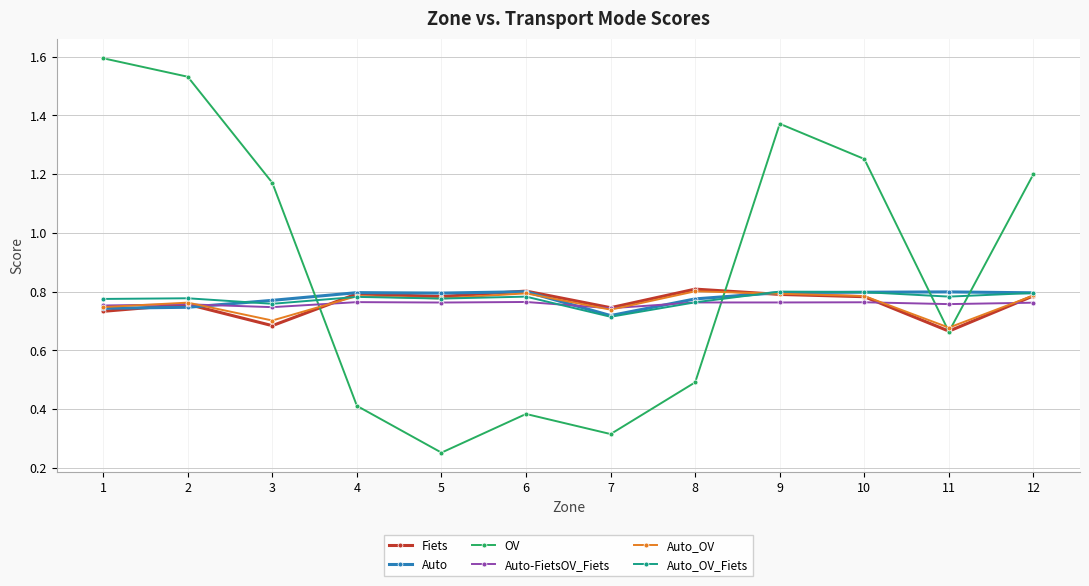

The value of Auto-FietsOV_Fiets at 1 is 0.3. True or false?

False